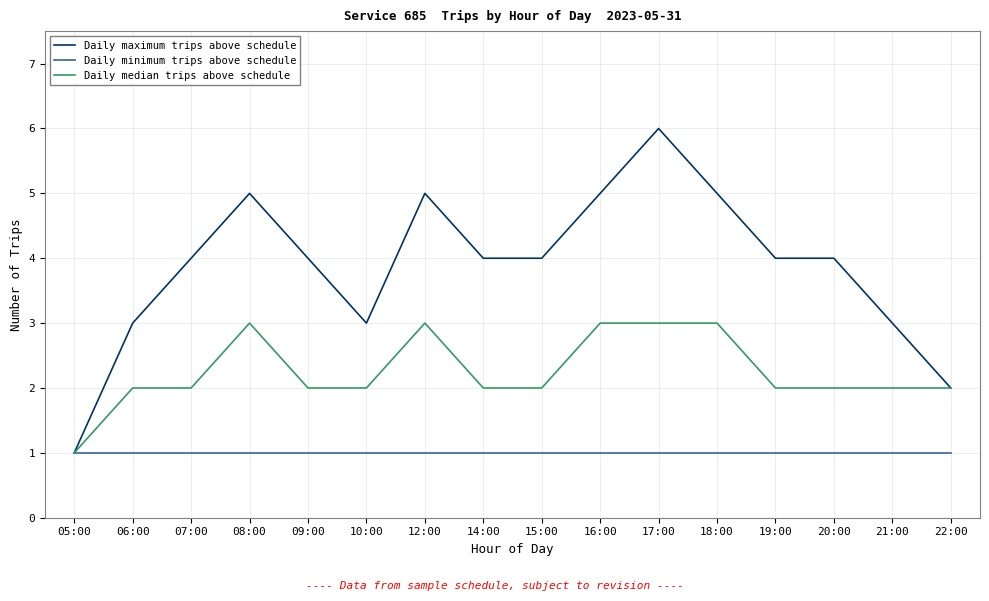

Reading left to right, transcribe all the data shown in this chart.

Daily maximum trips above schedule: 1	3	4	5	4	3	5	4	4	5	6	5	4	4	3	2
Daily minimum trips above schedule: 1	1	1	1	1	1	1	1	1	1	1	1	1	1	1	1
Daily median trips above schedule: 1	2	2	3	2	2	3	2	2	3	3	3	2	2	2	2